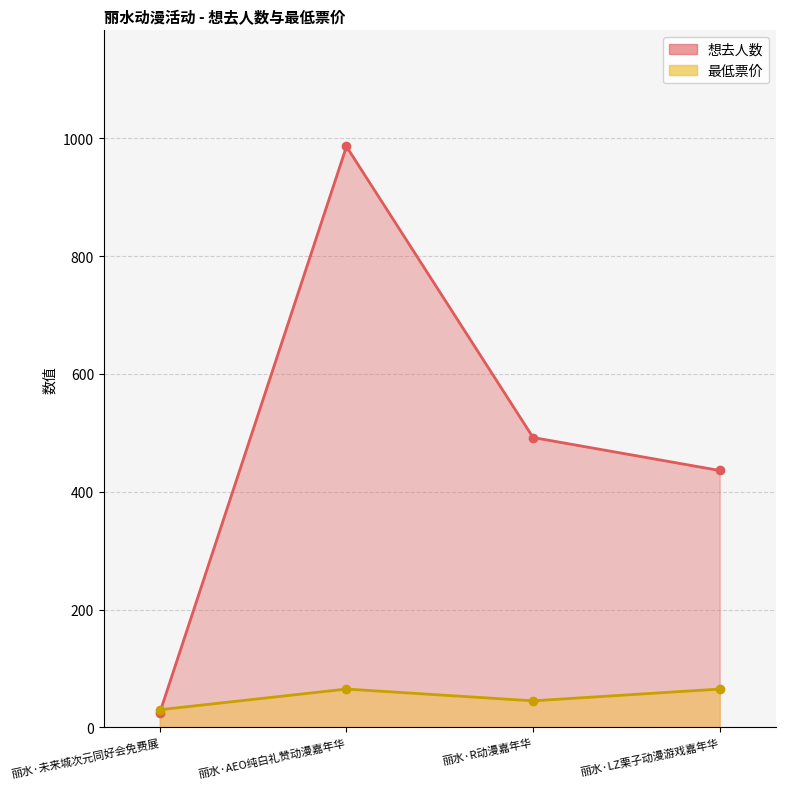

Does the chart display data point markers on the line(s)?

Yes